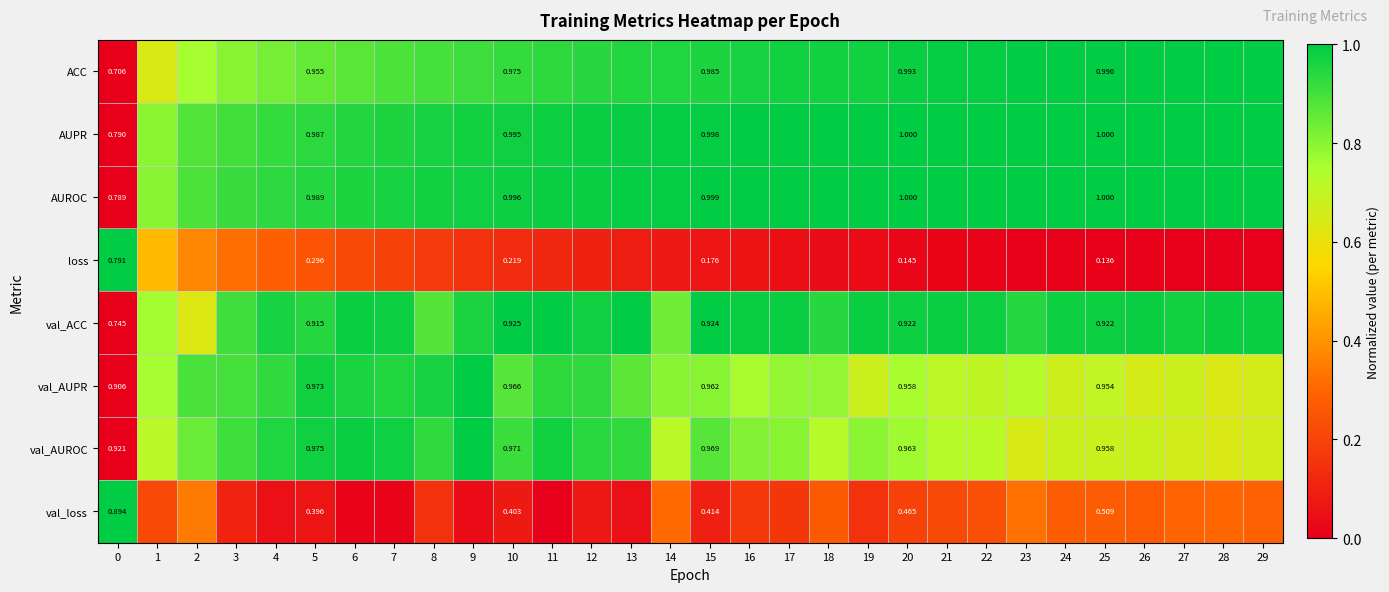

Which series has the largest total across all categories?

AUROC